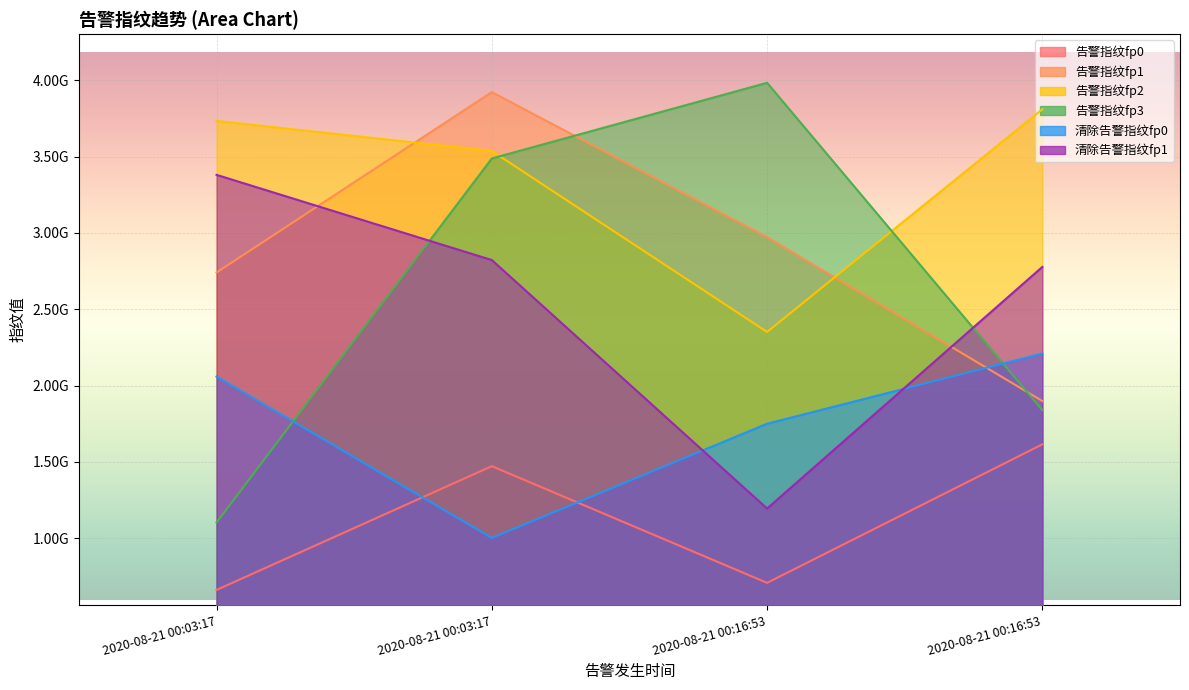

List the labels in order of 清除告警指纹fp1 value, smallest first.

2020-08-21 00:16:53, 2020-08-21 00:16:53, 2020-08-21 00:03:17, 2020-08-21 00:03:17